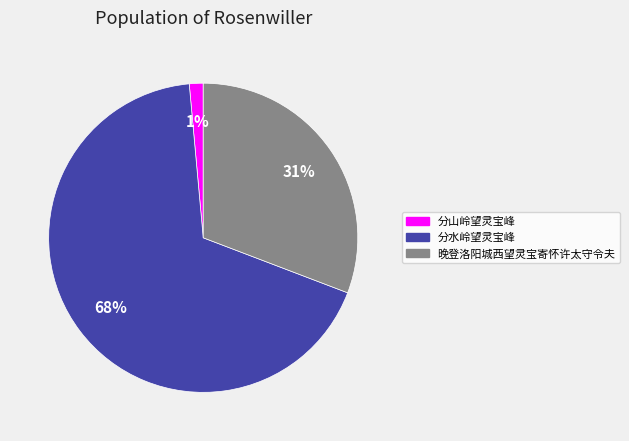

Which slice is the largest?

分水岭望灵宝峰